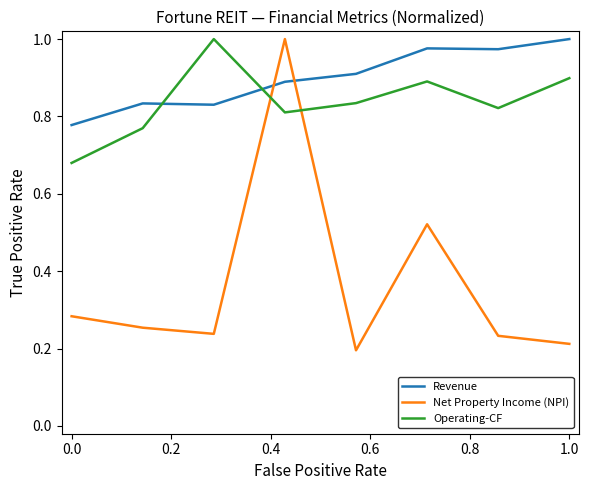

How many intersections are there between Revenue and Operating-CF?

2